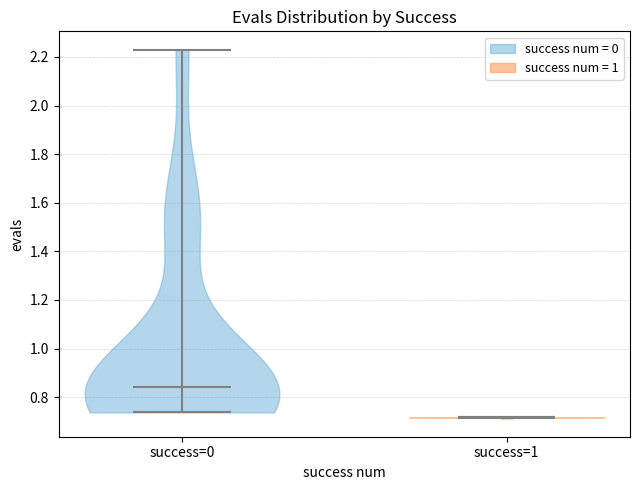

What is the lowest point the violin for success=0 reaches on the y-axis? The values are not printed on the chart, so give them approximately, as read against the axis.

0.74